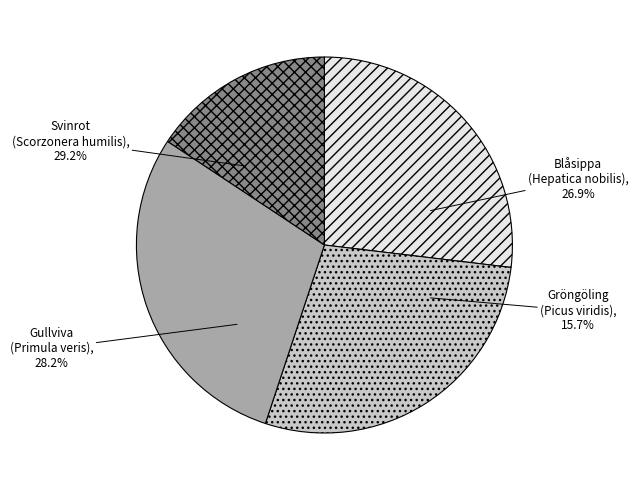

Count the number of slices in the pie.

4